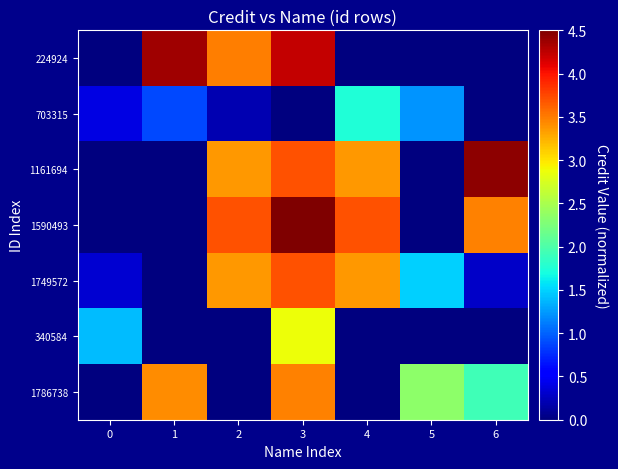

Which series changed the most between 0 and 2?

1590493